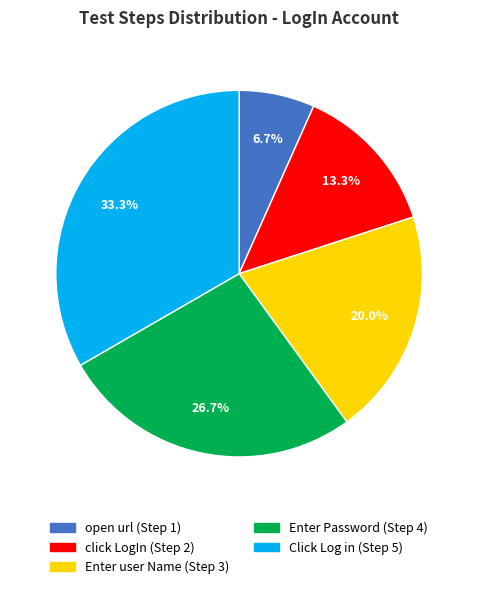

To the nearest percent, what percentage of the pie is Click Log in?

33%